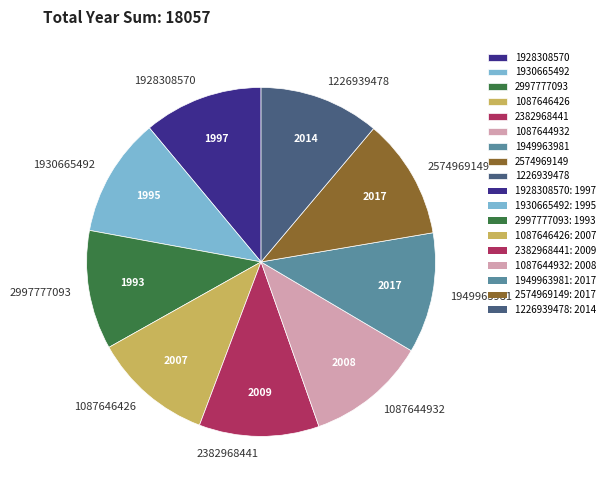

Is it true that 2382968441 is 1% of the pie?

False